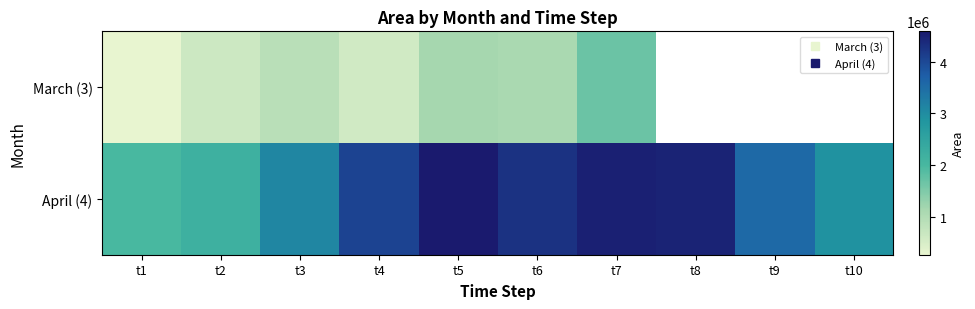

Rank the series by their average value, from highest to lowest.

March (3), April (4)